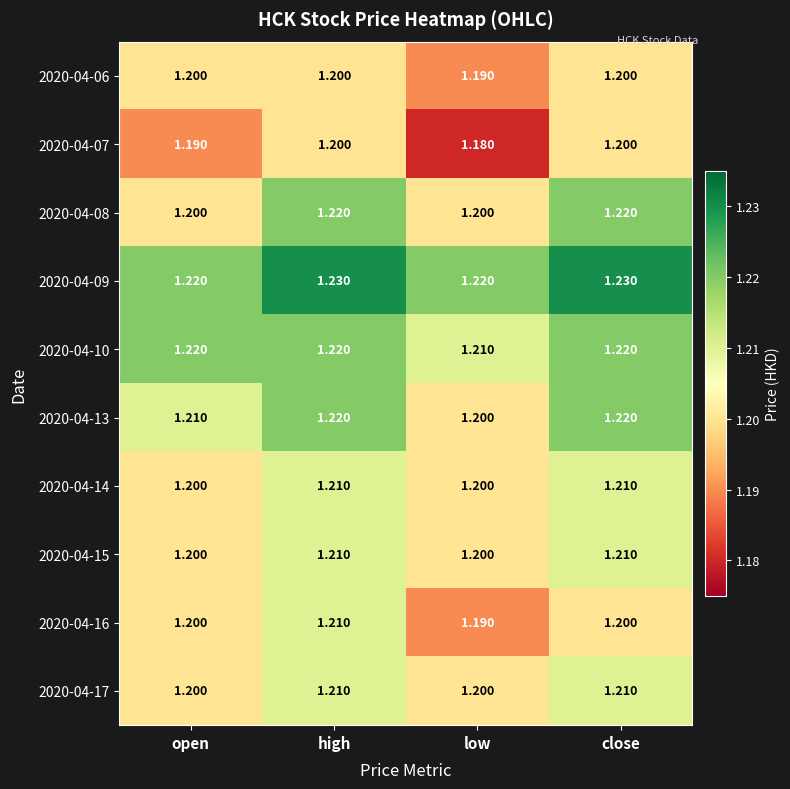

Where is 2020-04-13 nearest to the value 1?

low